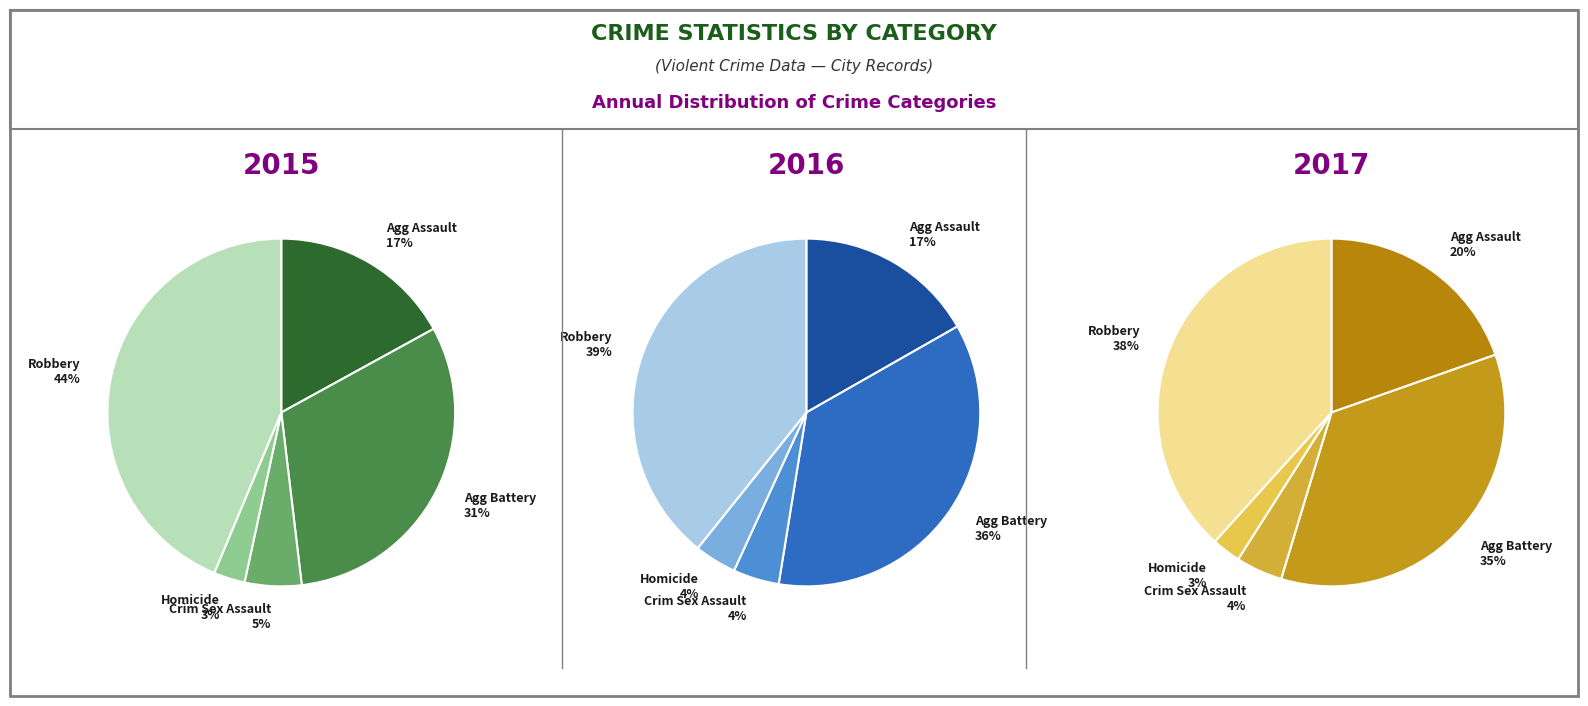

To the nearest percent, what is the average slice percentage?

20%